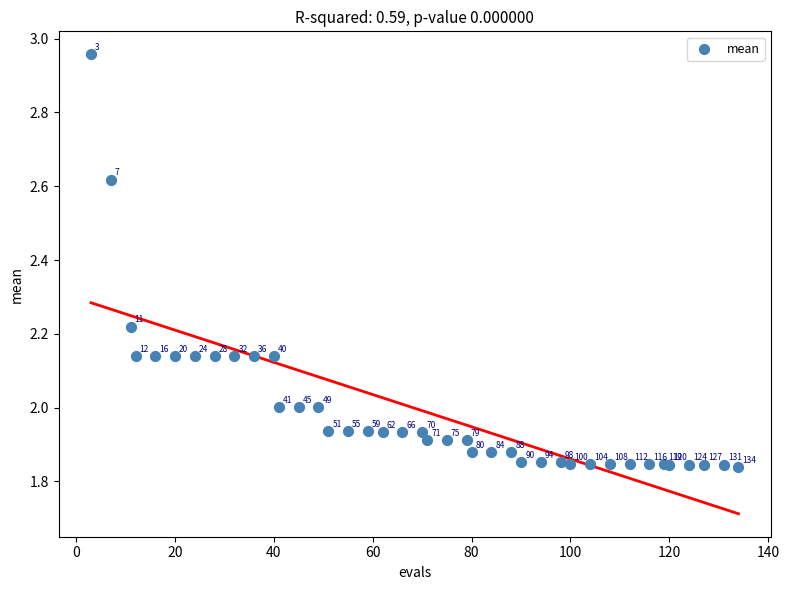

What Y value in the scatter plot is closest to 2?

2.0